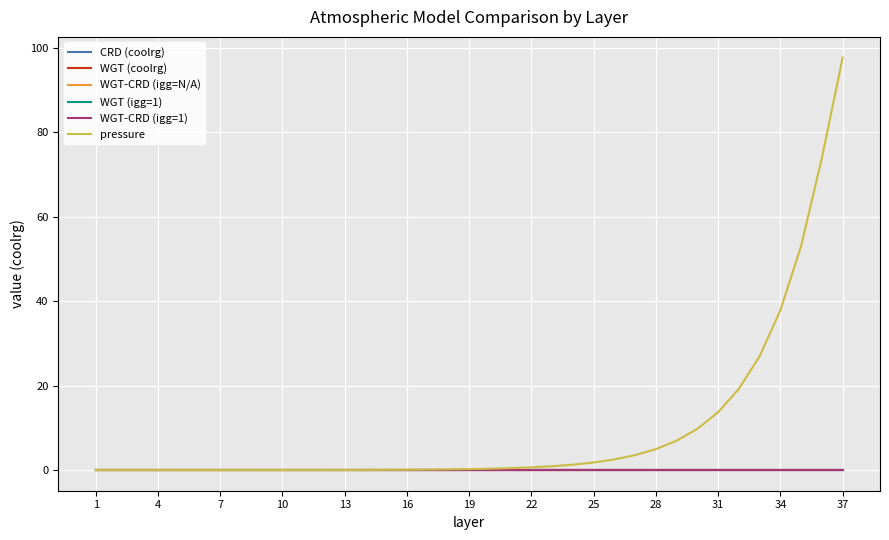

What are all the series names shown in the legend?

CRD (coolrg), WGT (coolrg), WGT-CRD (igg=N/A), WGT (igg=1), WGT-CRD (igg=1), pressure